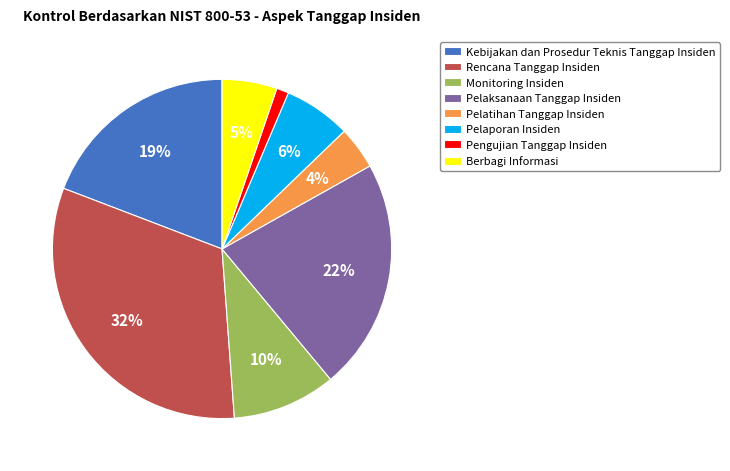

Is it true that Pelaporan Insiden is 6% of the pie?

True